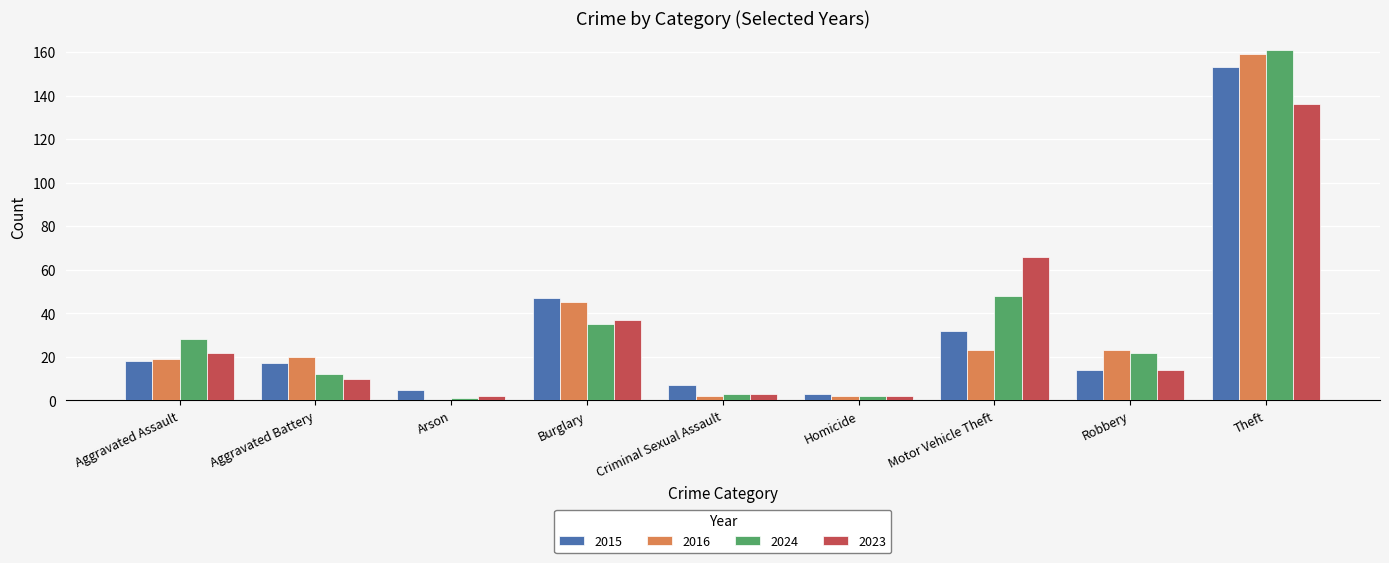

At which category does the chart reach its peak across all series?

Theft